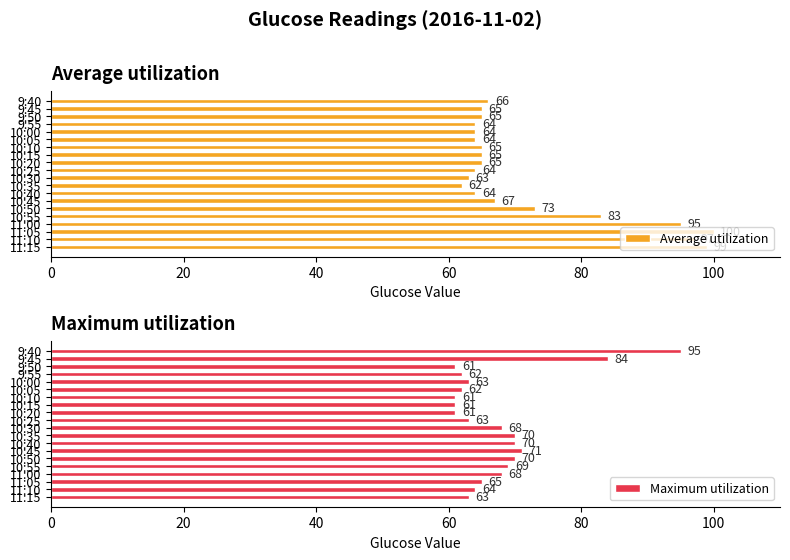

Which series has the widest spread of values?

Average utilization